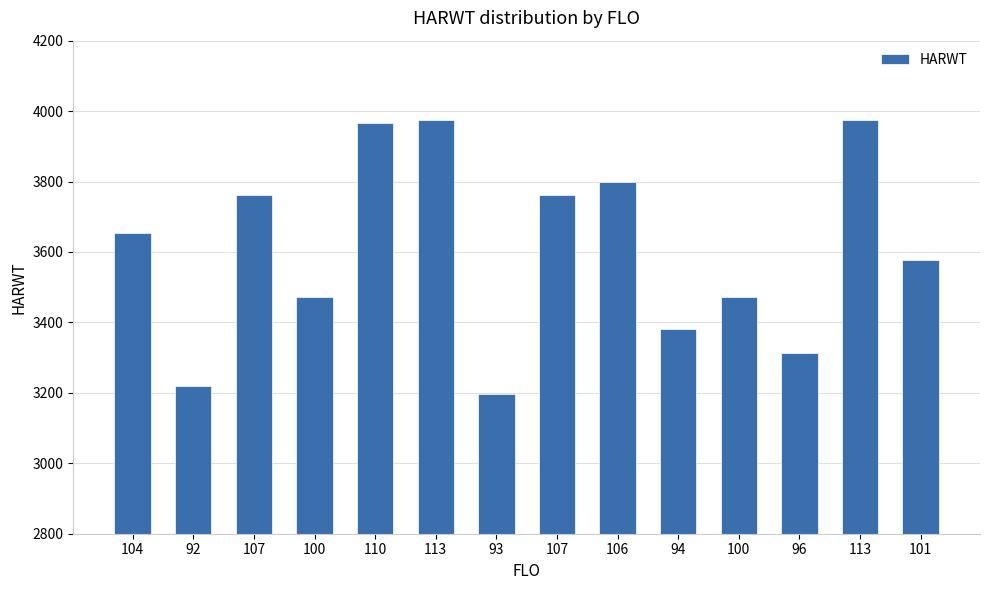

How many bars are there in total?

14